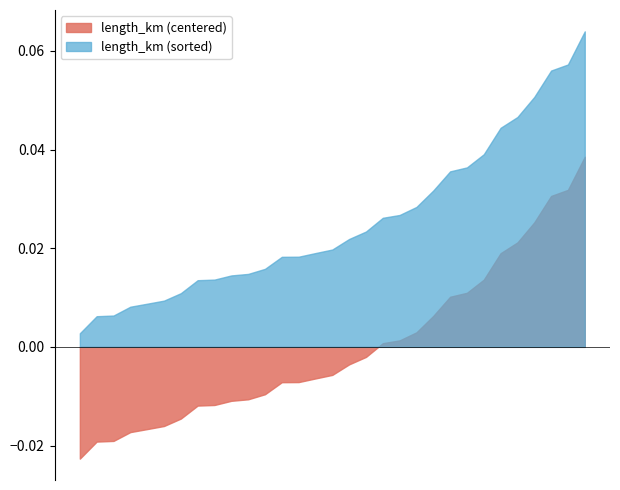

List the series in order of their peak value, lowest first.

length_km (centered), length_km (sorted)